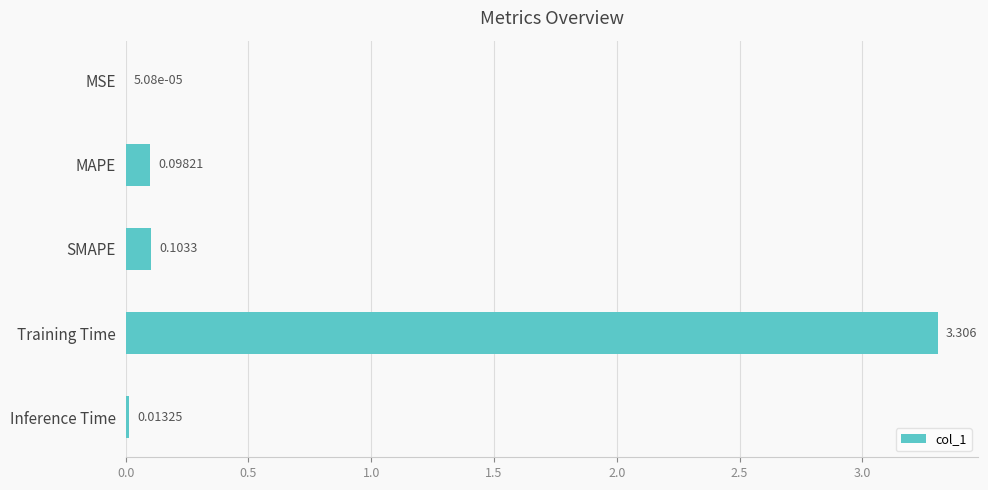

At which label is the value closest to 1?

SMAPE